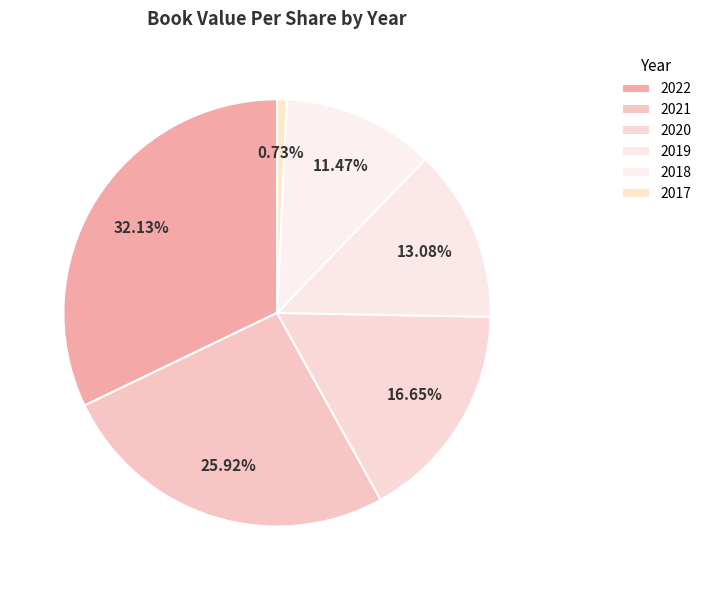

How many segments does this pie chart have?

6